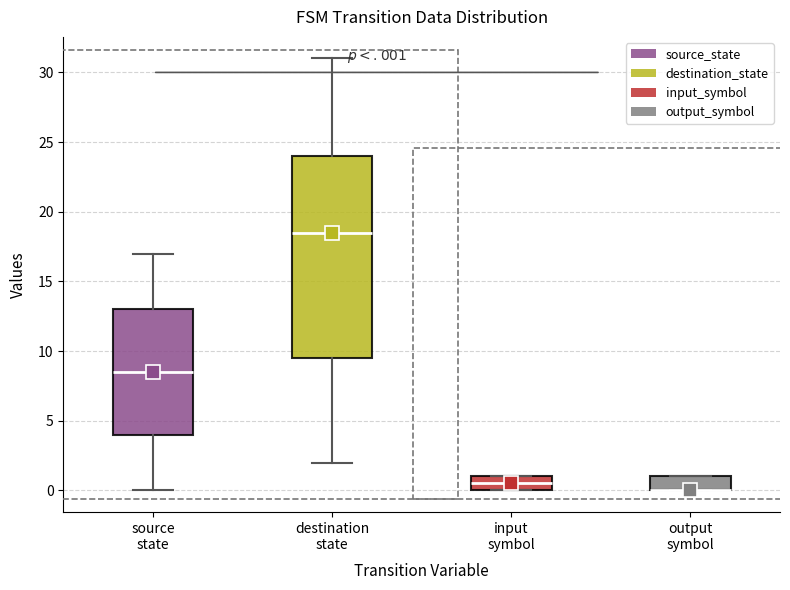

Where is the upper edge of the box for input symbol on the y-axis? The values are not printed on the chart, so give them approximately, as read against the axis.

1.0